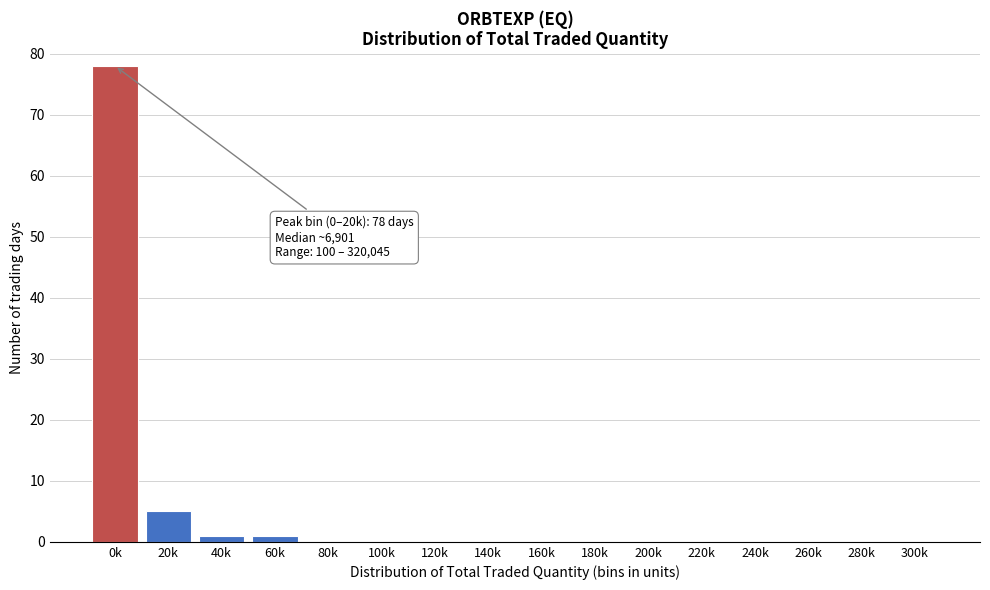

Reading left to right, extract all data points from this chart.

0k=78	20k=5	40k=1	60k=1	80k=0	100k=0	120k=0	140k=0	160k=0	180k=0	200k=0	220k=0	240k=0	260k=0	280k=0	300k=0